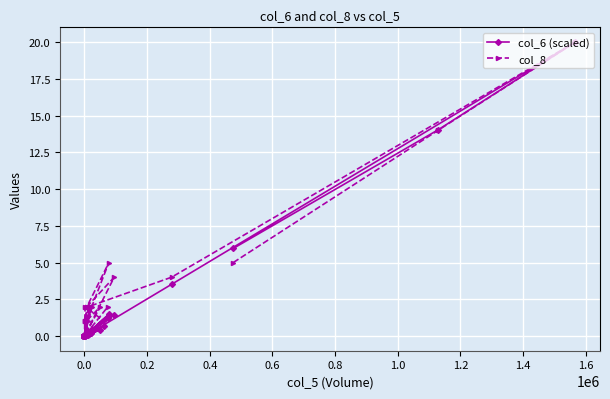

How many categories are shown in the chart?

40